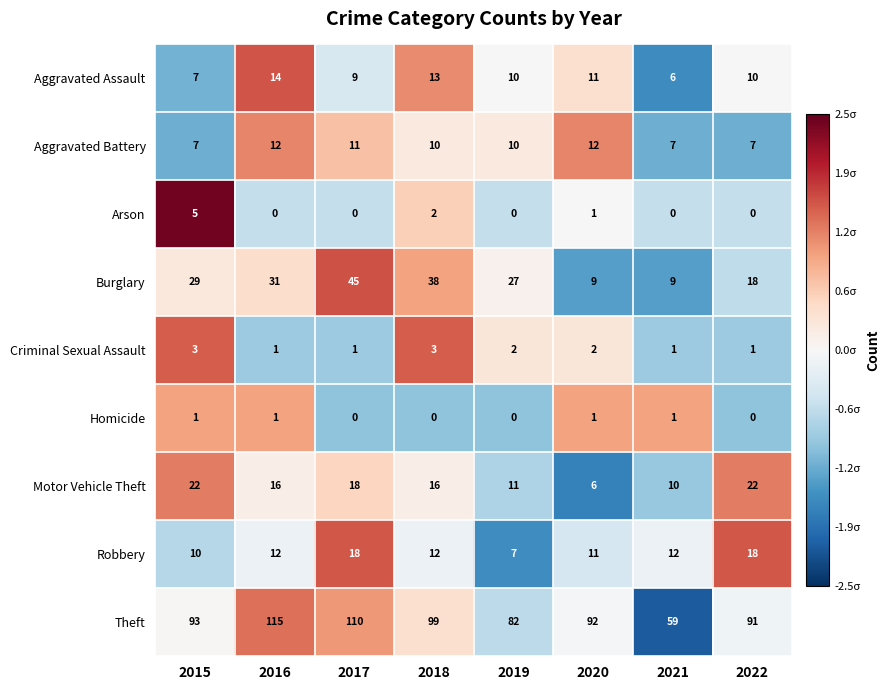

The Aggravated Battery series shows 10 at 2019. True or false?

True